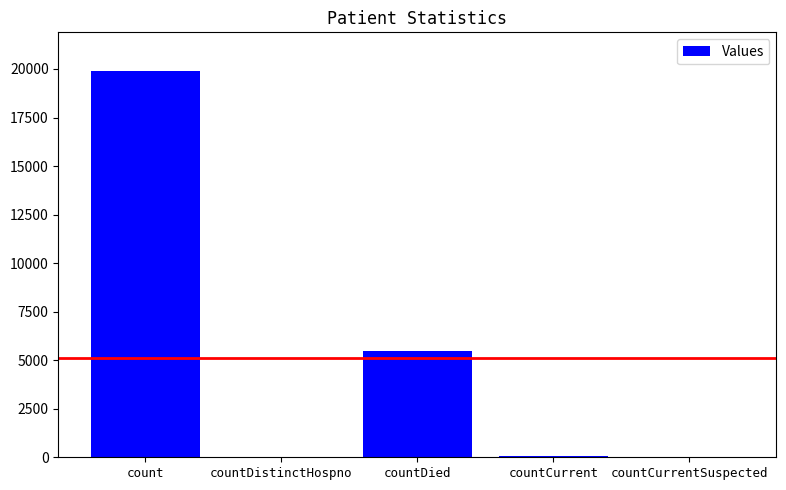

Does the chart contain stacked bars?

No